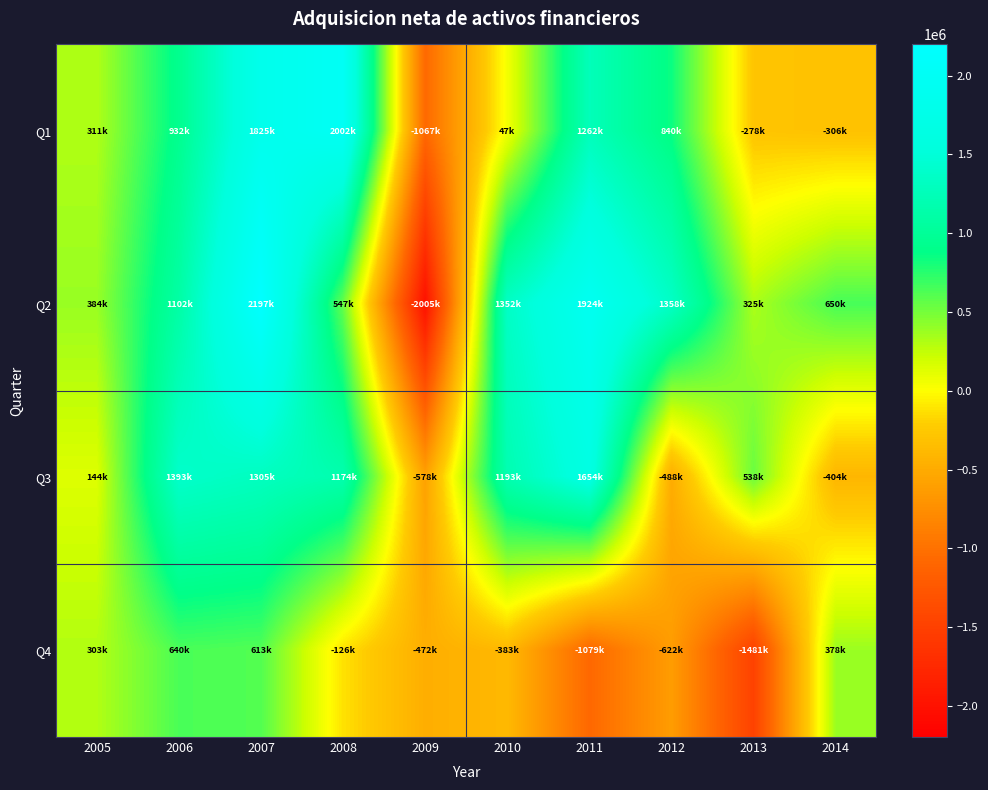

How many distinct data groups are displayed?

4